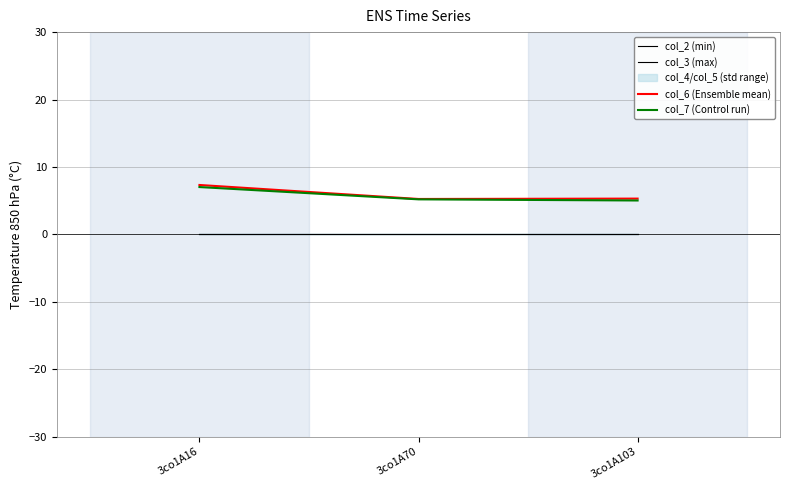

What is the sum of the col_7 (Control run) values at 3co1A103 and 3co1A70?

10.2